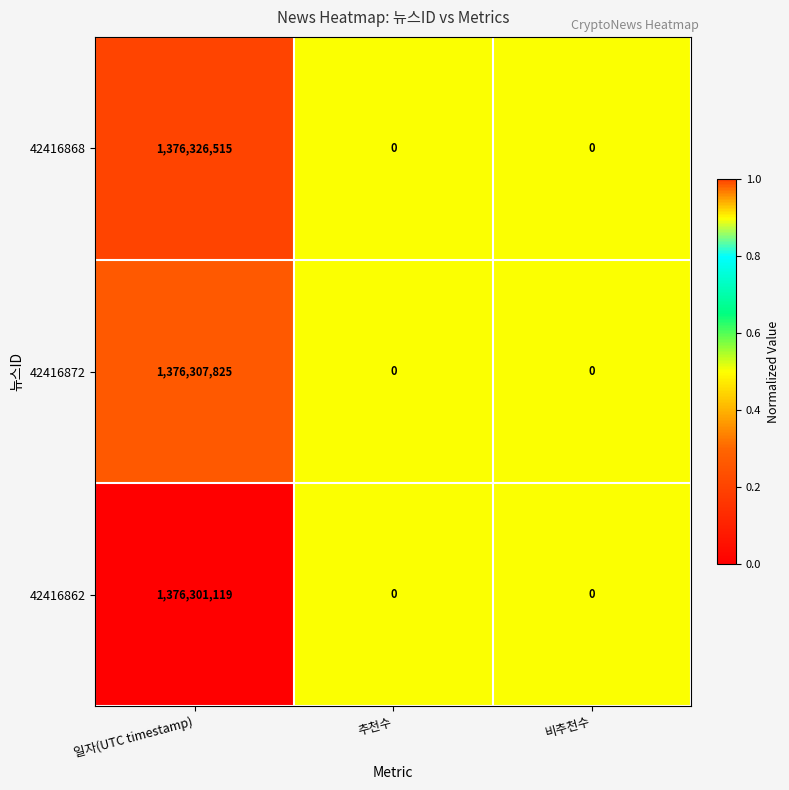

Which series has the largest total across all categories?

42416868